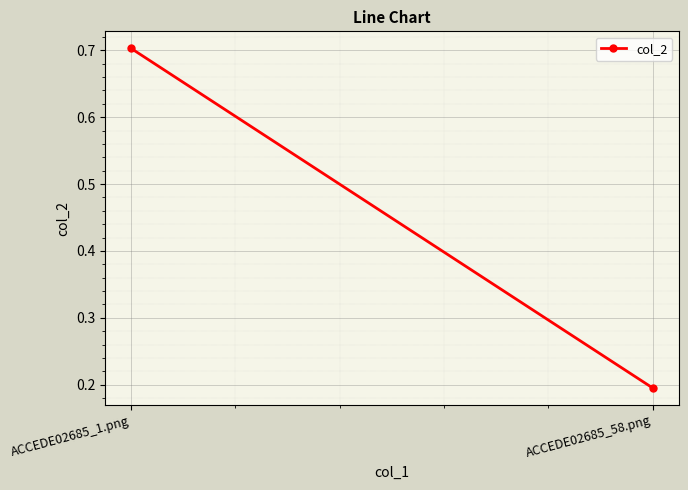

At which label is the value closest to 0?

ACCEDE02685_58.png